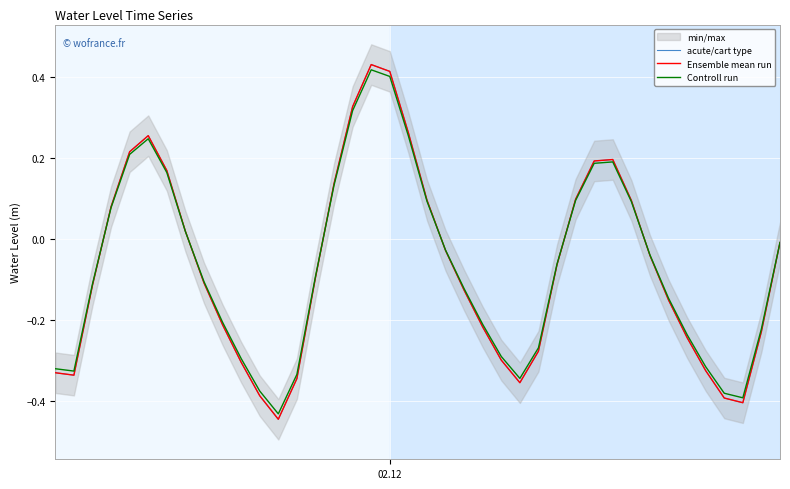

How many positive values does the Controll run series have?

15